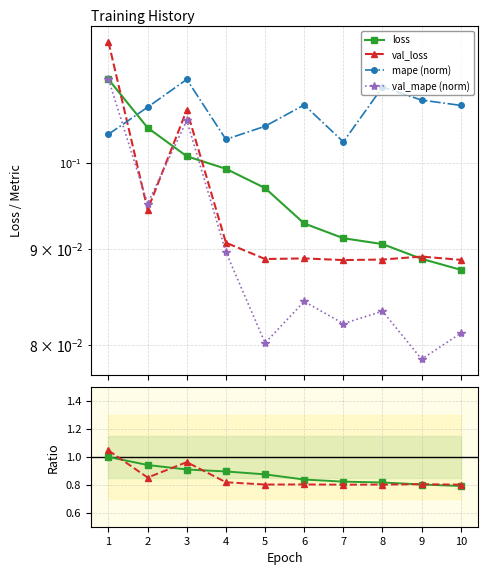

At which category is the sum across all series the highest?

1